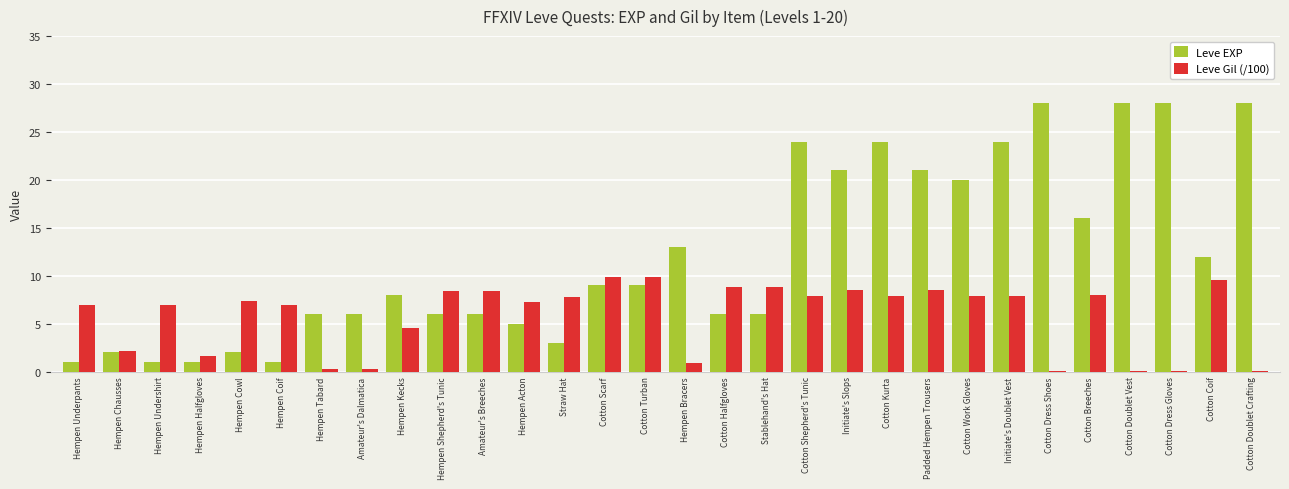

Which series has the largest total across all categories?

Leve EXP